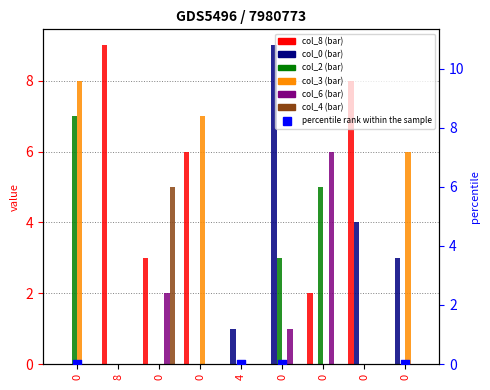

Which series has the widest spread of Y values?

col_8